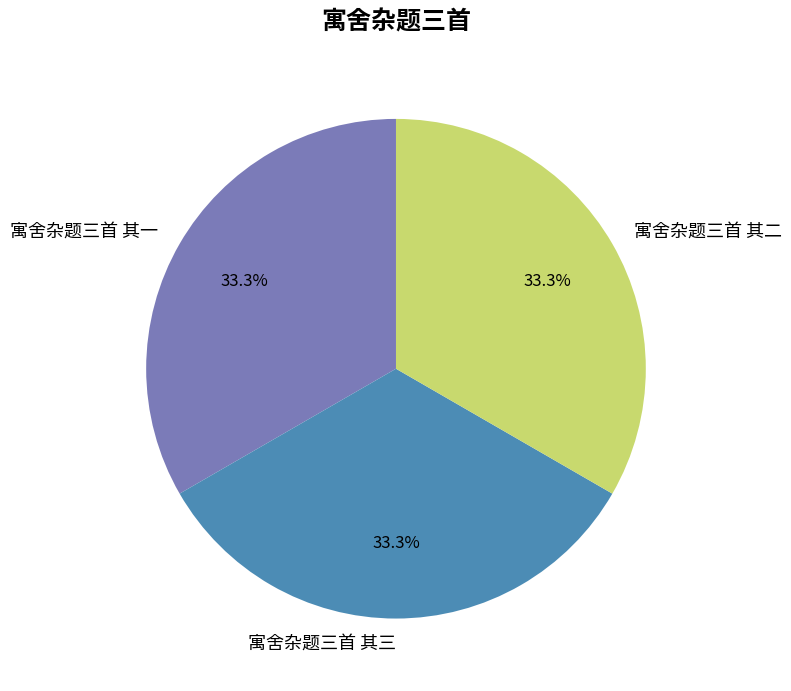

What is the ratio of the value at 寓舍杂题三首 其一 to the value at 寓舍杂题三首 其三?

1.0